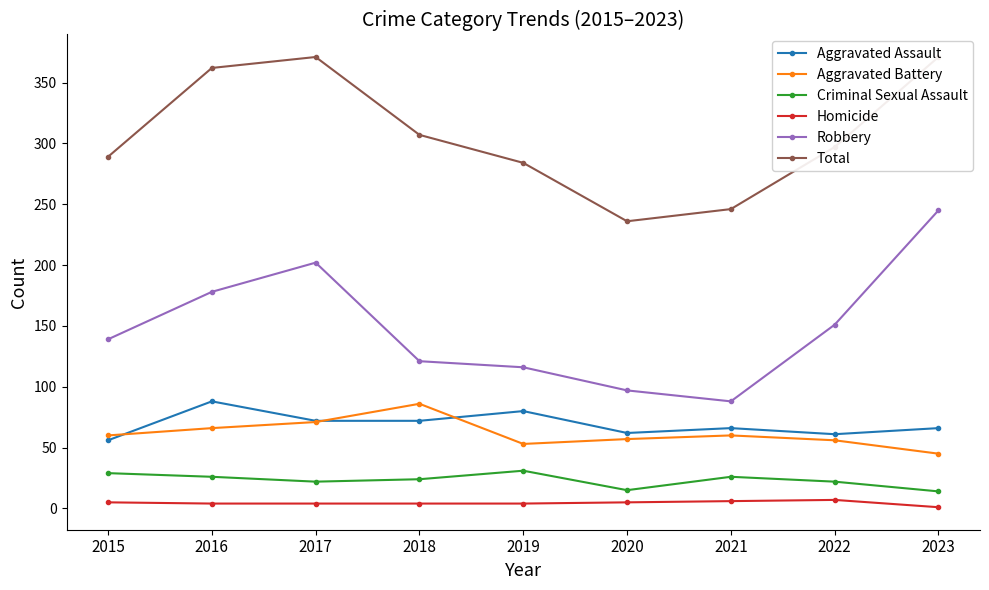

What is the total value across all series at 2020?

472